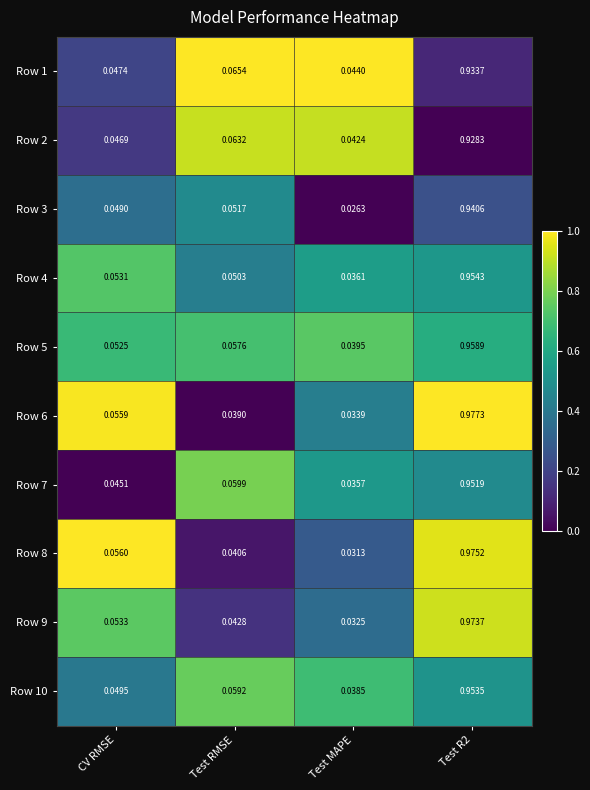

Which category has the lowest value across all series?

Test MAPE